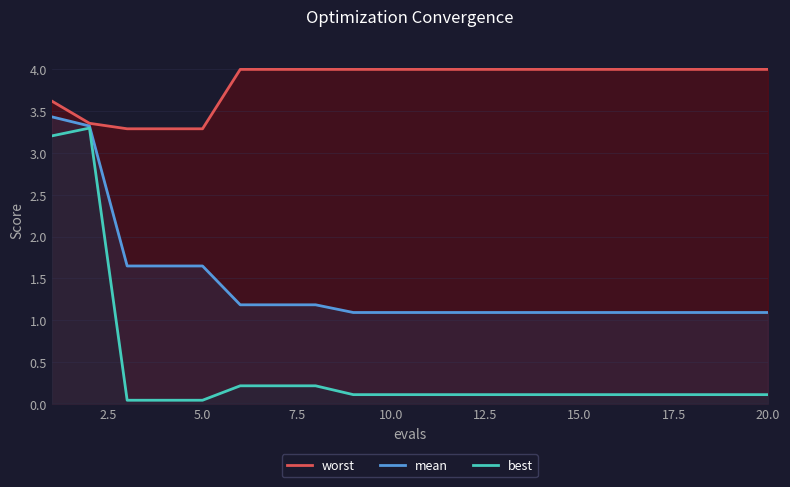

True or false: mean and worst intersect in this chart.

False